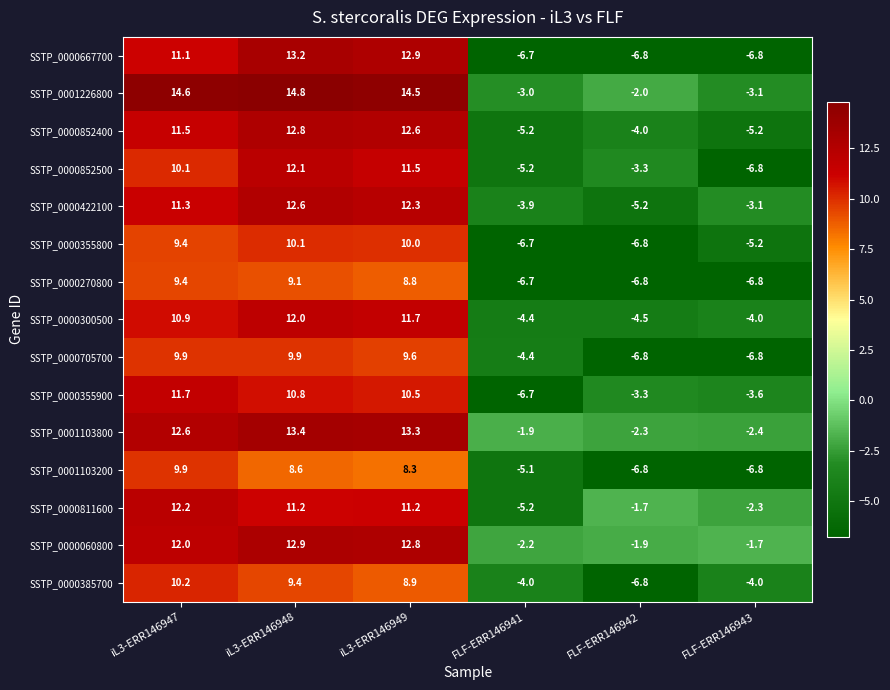

At which label does SSTP_0001103800 reach its minimum?

FLF-ERR146943